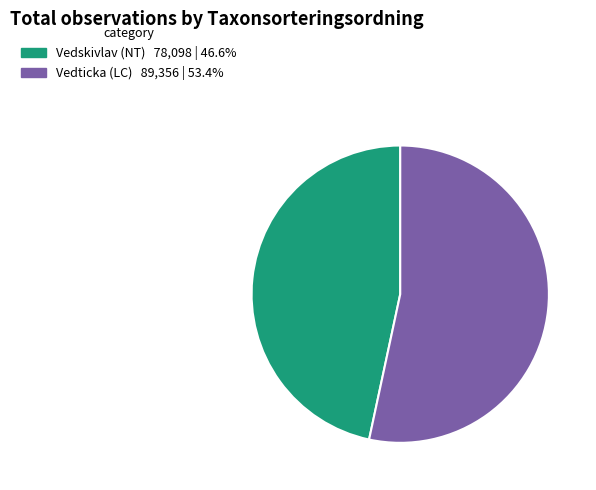

What is the ratio of the value at Vedticka (LC) to the value at Vedskivlav (NT)?

1.1